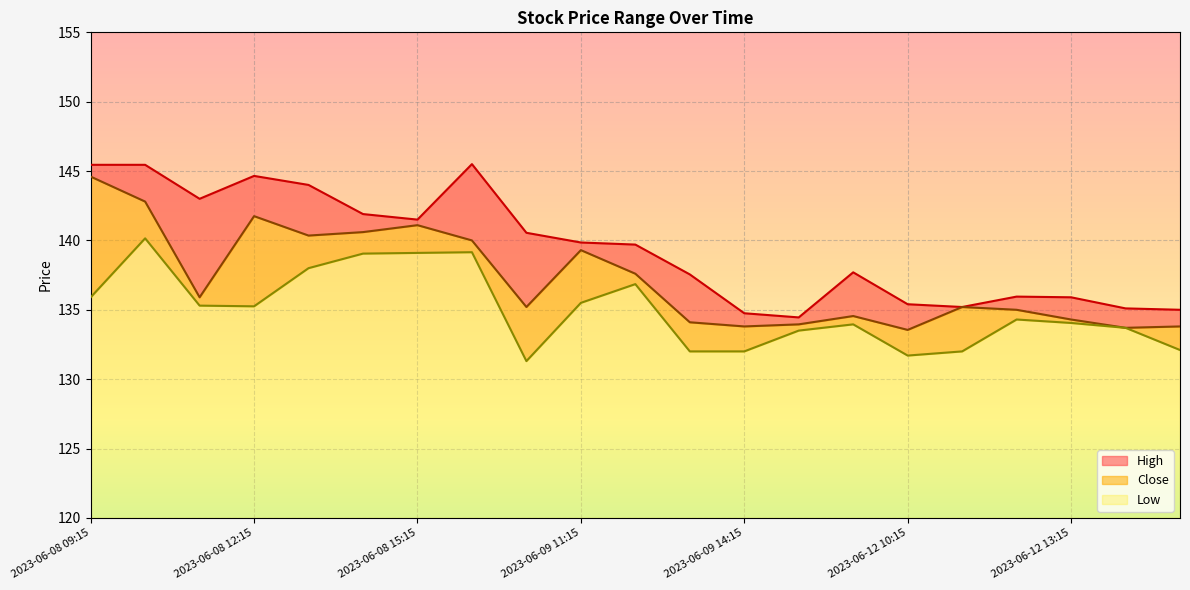

What is the value of the Close point at the 17th from the left?

135.2